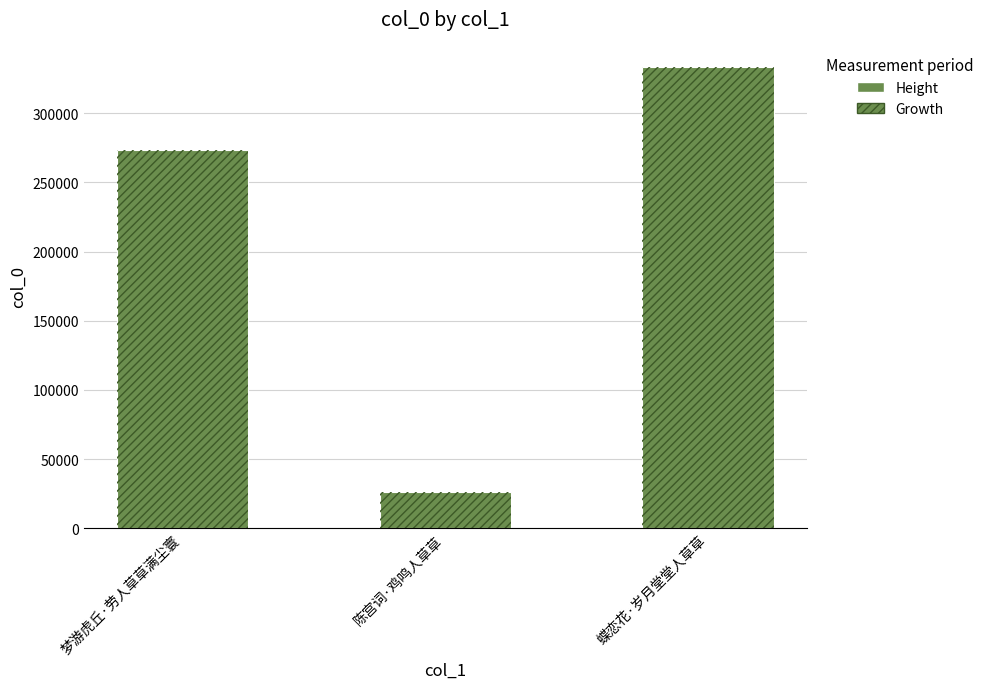

What value does the data have at 梦游虎丘·劳人草草满尘寰?

273482